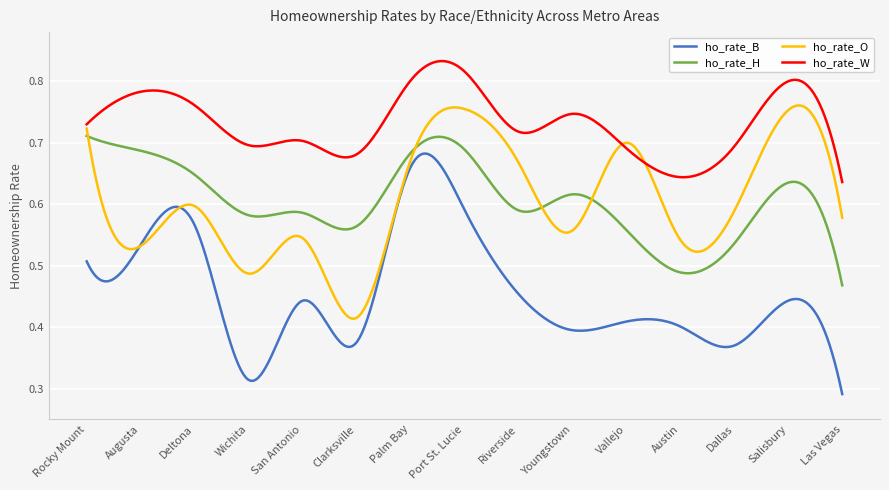

In ho_rate_W, how many points are lower than both neighbors (excluding endpoints)?

4